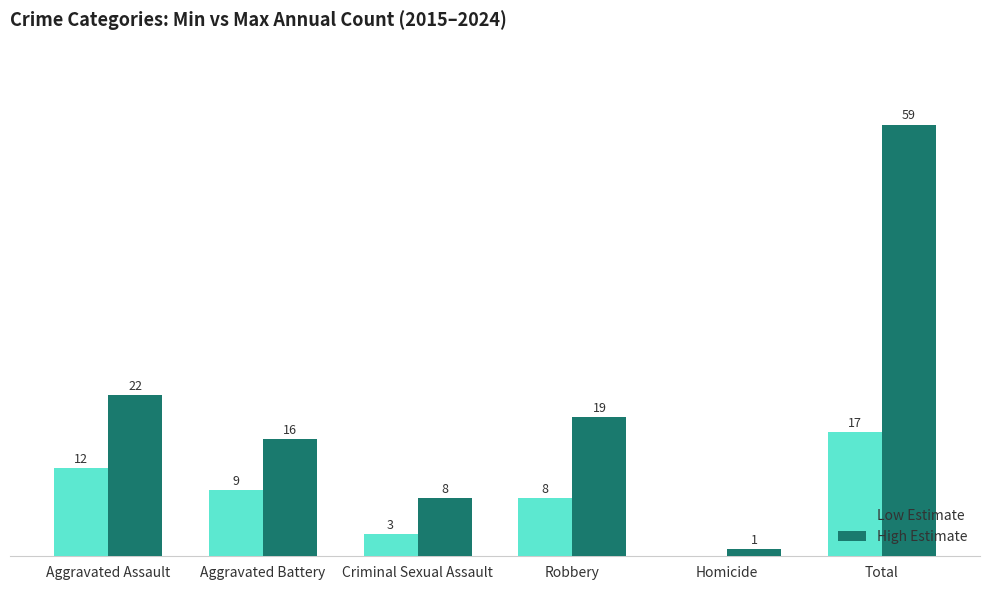

Which series has the largest total across all categories?

High Estimate